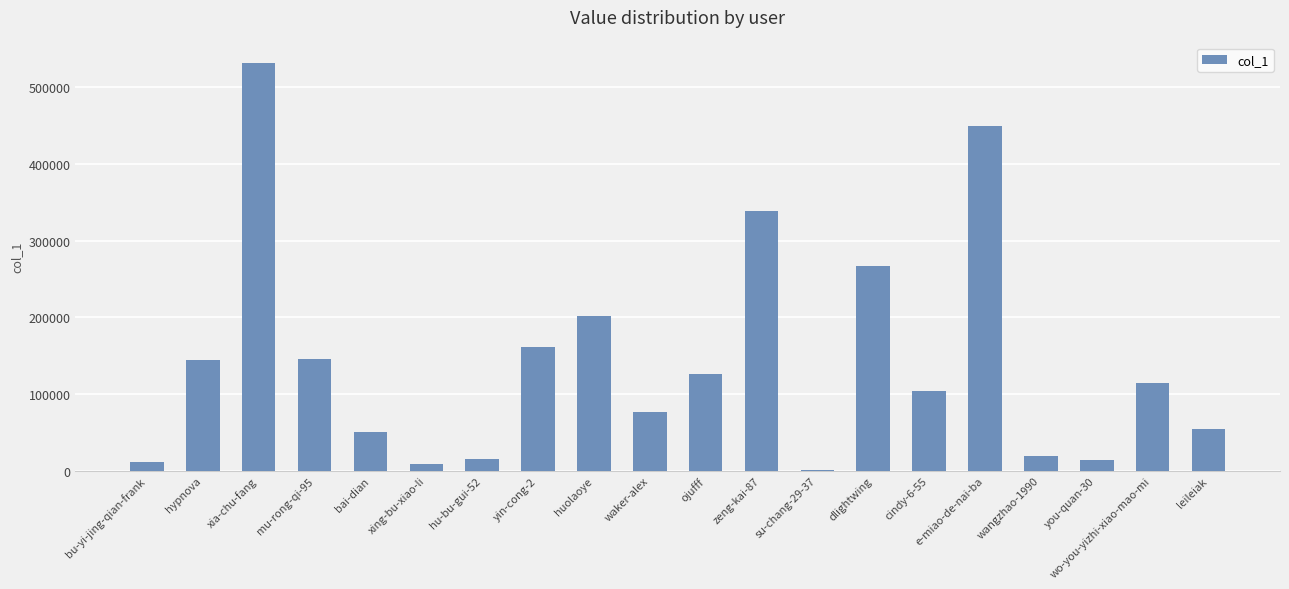

How many distinct data groups are displayed?

1